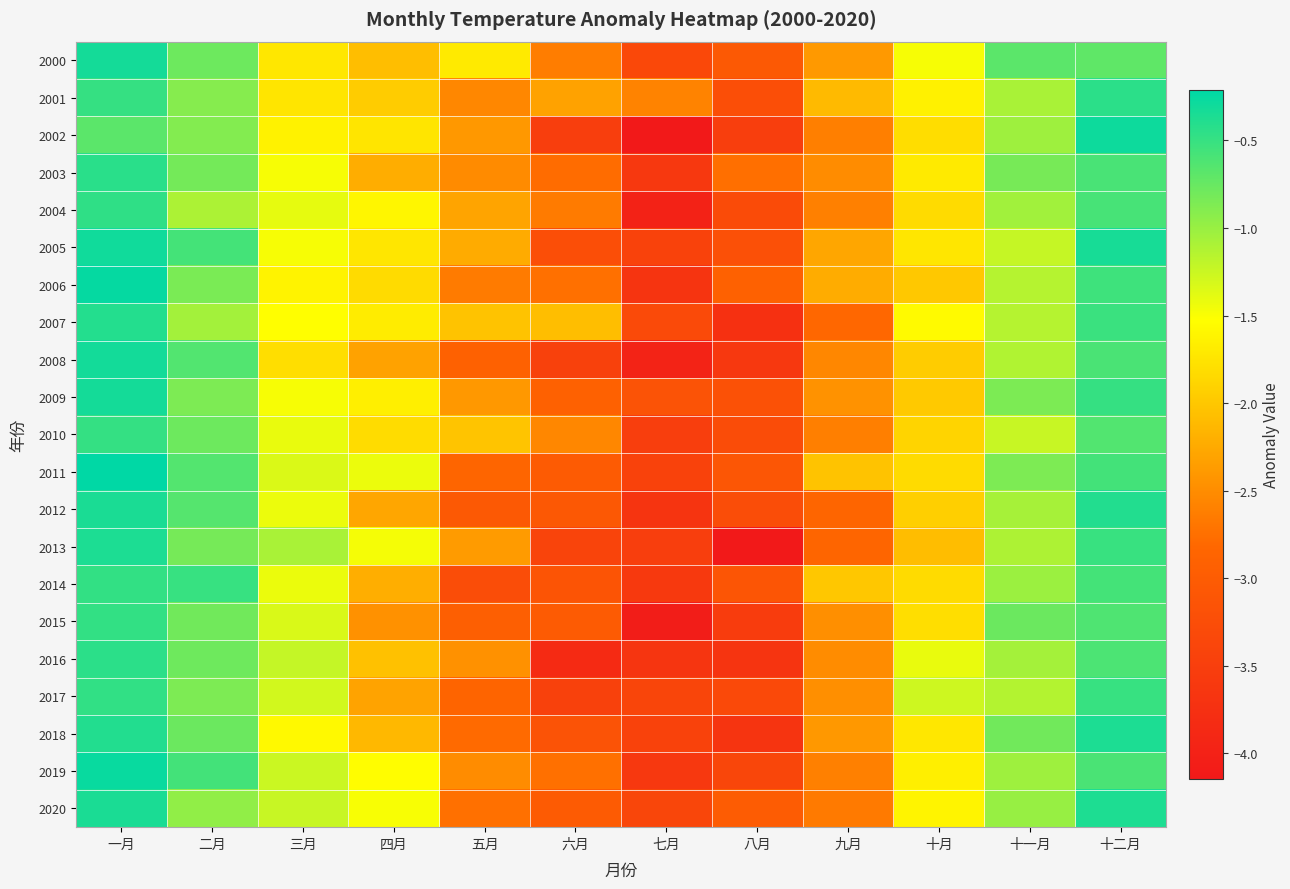

Between 九月 and 五月, which is larger?

五月